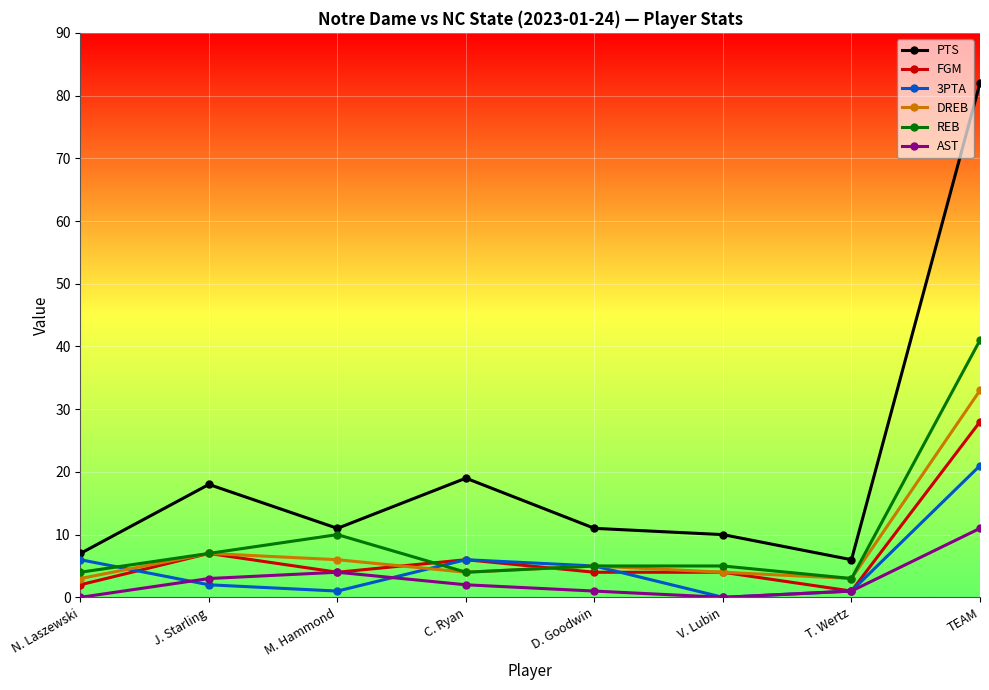

True or false: AST has a value of 16 at TEAM.

False